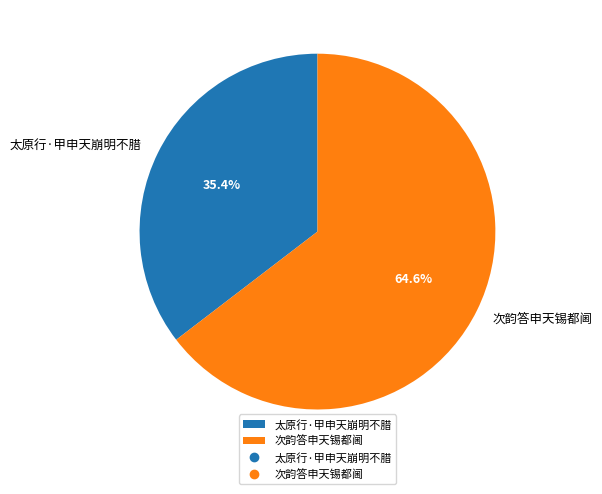

Is there a majority slice in this chart?

Yes